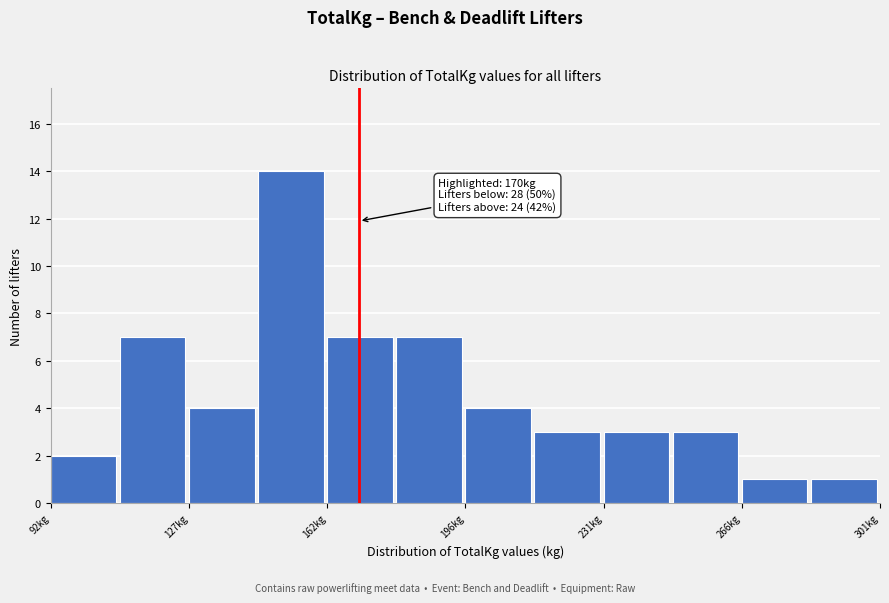

Read against the x-axis, roughly where is the centre of the tallest bar?

155